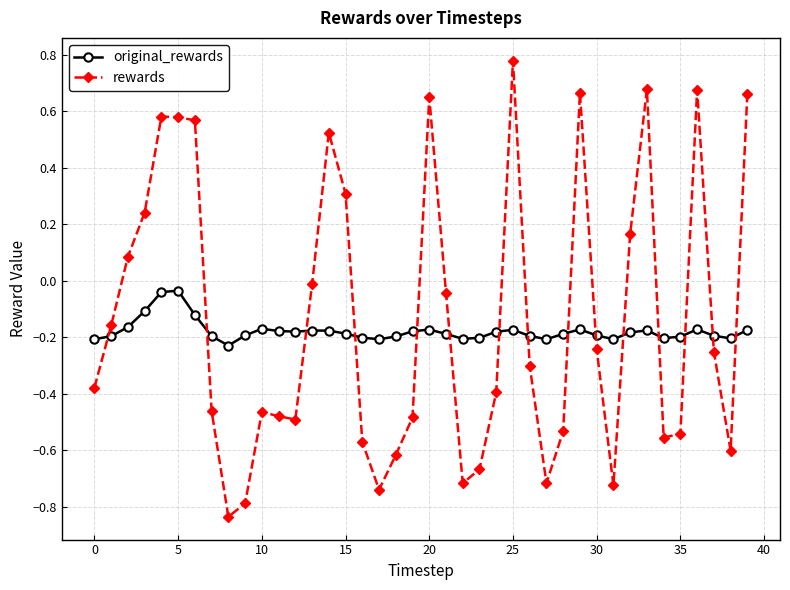

True or false: original_rewards has more than 2 points higher than both neighbors.

True